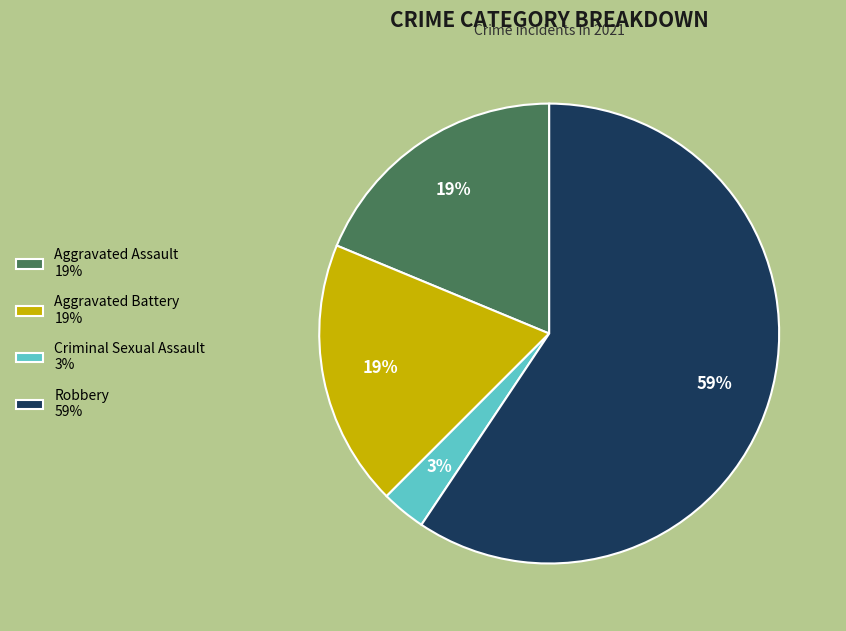

Which slice is the largest?

Robbery